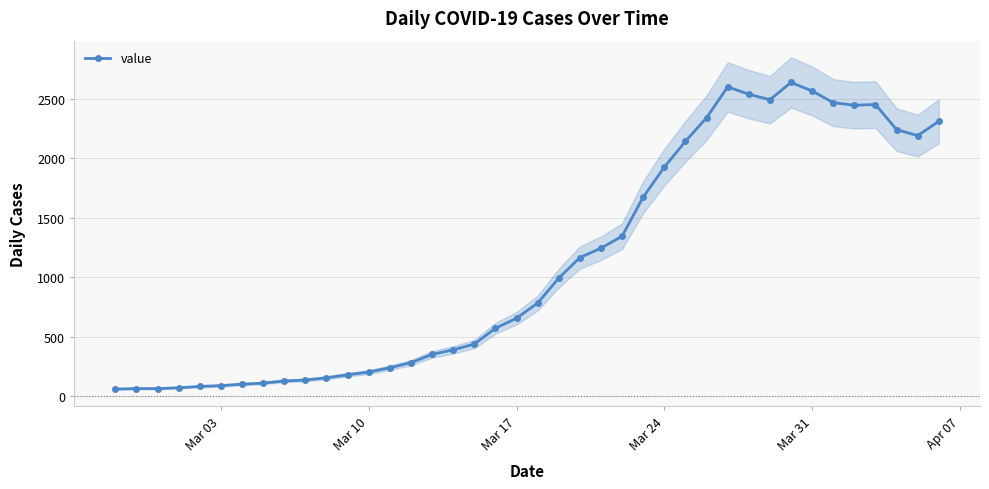

Reading left to right, list all the values displayed in this chart.

61	65	65	72	83	90	102	111	129	137	156	181	204	240	283	352	391	439	572	656	784	993	1166	1245	1346	1674	1926	2143	2341	2600	2539	2492	2638	2566	2468	2446	2452	2241	2191	2311